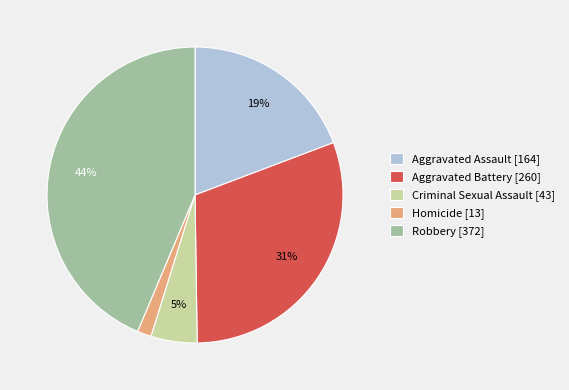

To the nearest percent, what percentage of the pie is Aggravated Battery?

31%